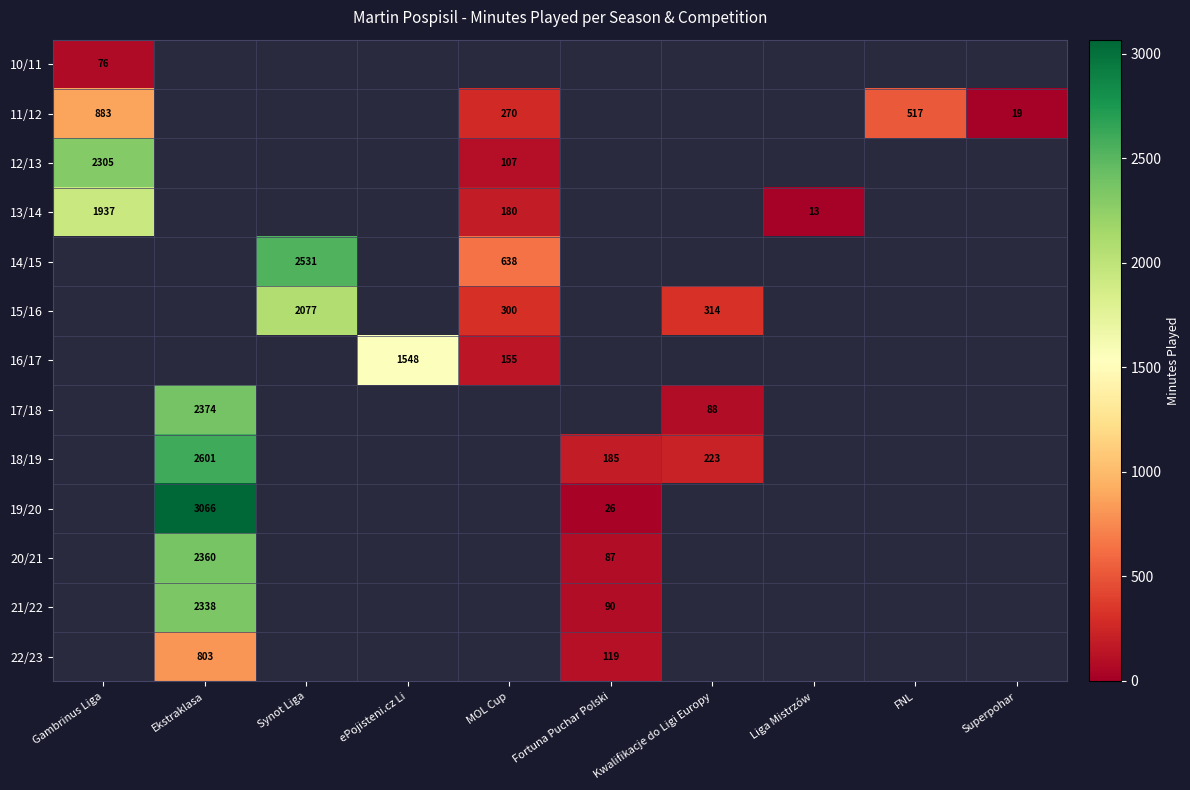

The value of 16/17 at MOL Cup is 155. True or false?

True